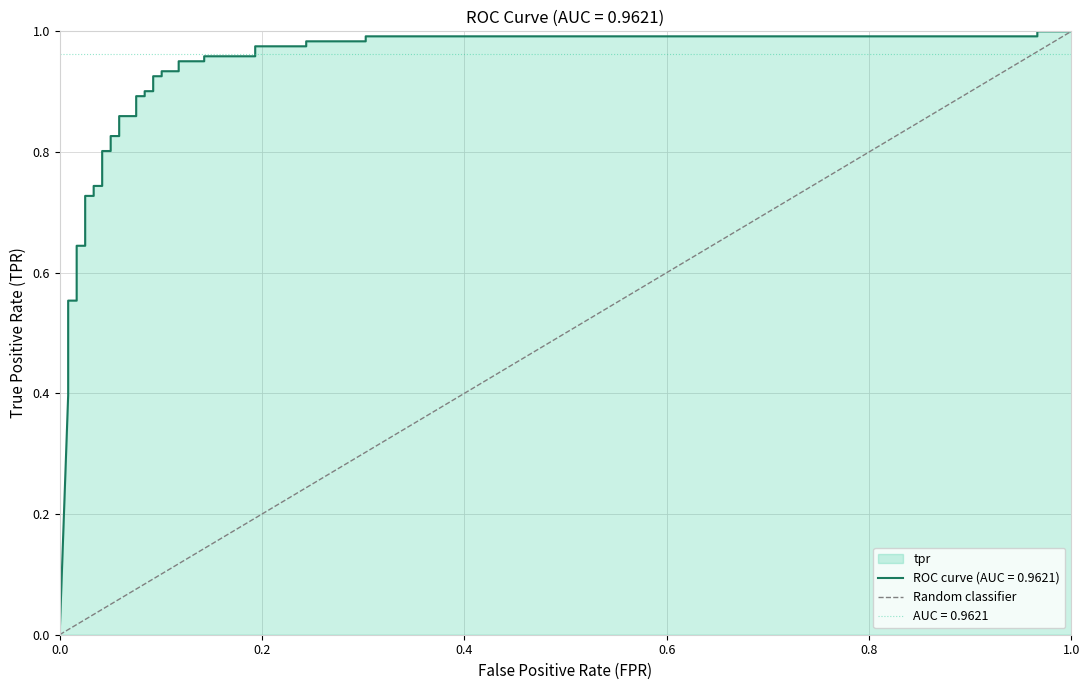

What is the sum of the values at 1.0 and 0.0?

1